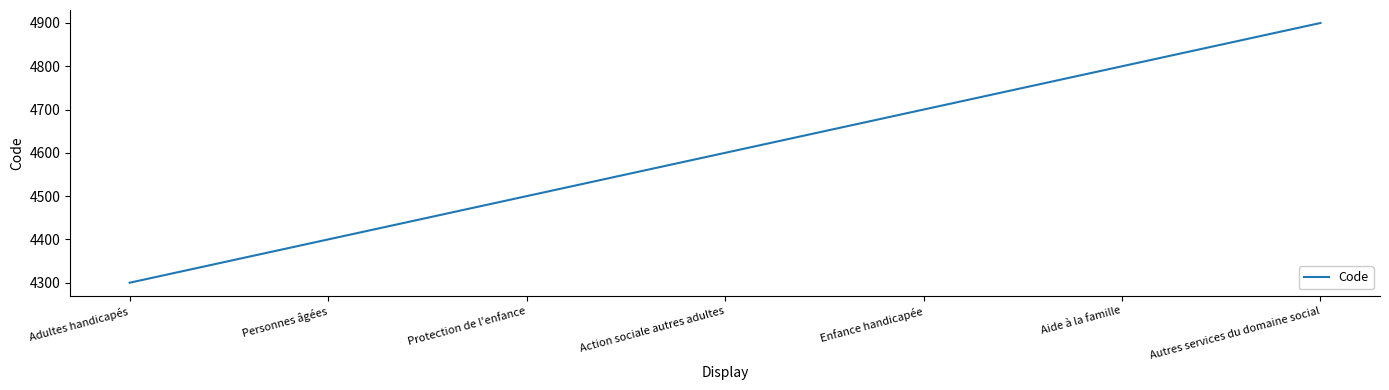

How many categories are shown in the chart?

7